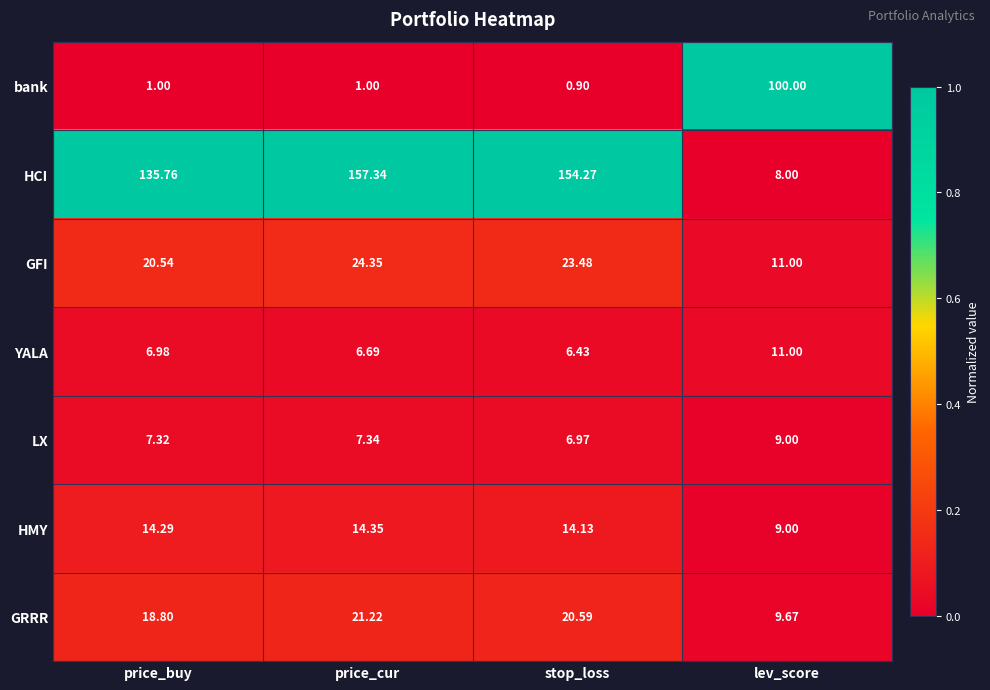

At which label does GRRR first exceed 20?

price_cur